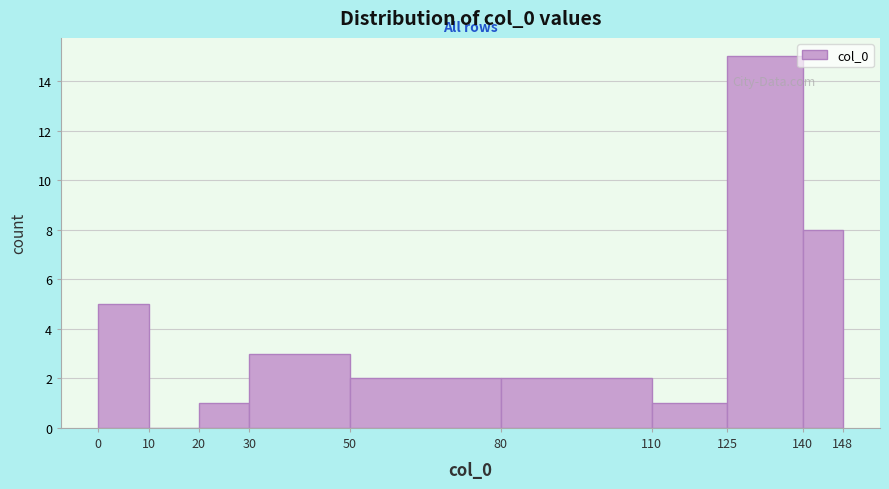

How tall is the bar that spans 20 to 30 on the x-axis? The values are not printed on the chart, so give them approximately, as read against the axis.

1